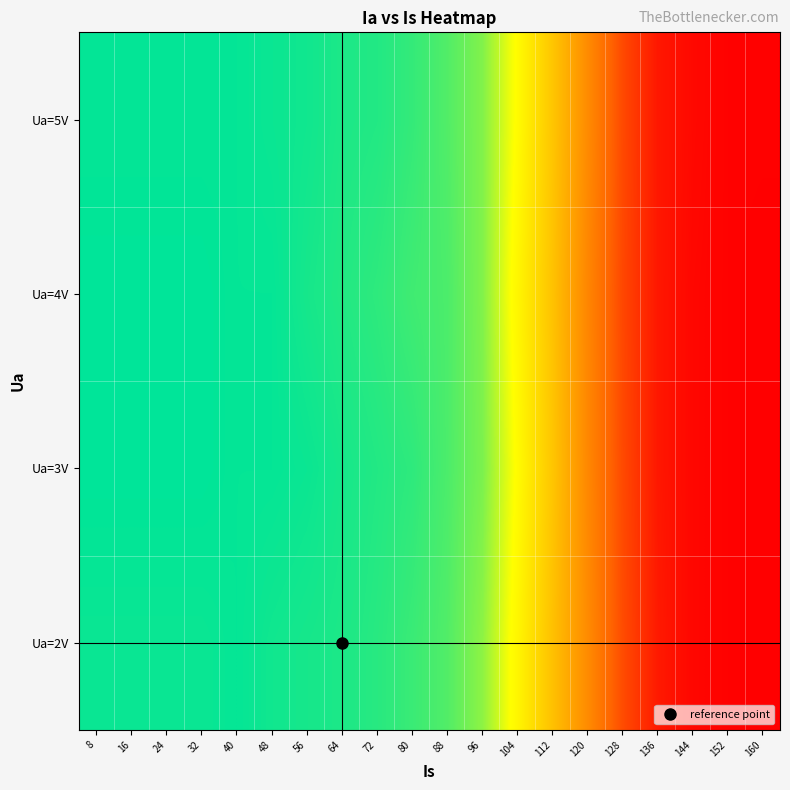

Reading left to right, list all the values displayed in this chart.

Ua=2V: 8=170	16=170	24=170	32=170	40=171	48=169	56=168	64=167	72=165	80=162	88=158	96=148	104=124	112=94	120=64	128=32	136=11	144=3	152=1	160=0
Ua=3V: 8=172	16=172	24=172	32=172	40=171	48=171	56=170	64=168	72=166	80=164	88=159	96=151	104=127	112=97	120=62	128=31	136=10	144=3	152=1	160=0
Ua=4V: 8=172	16=172	24=172	32=172	40=171	48=171	56=168	64=166	72=164	80=161	88=159	96=150	104=124	112=95	120=61	128=30	136=10	144=3	152=1	160=0
Ua=5V: 8=171	16=171	24=171	32=171	40=171	48=170	56=169	64=167	72=166	80=163	88=158	96=150	104=127	112=97	120=64	128=31	136=10	144=4	152=1	160=1